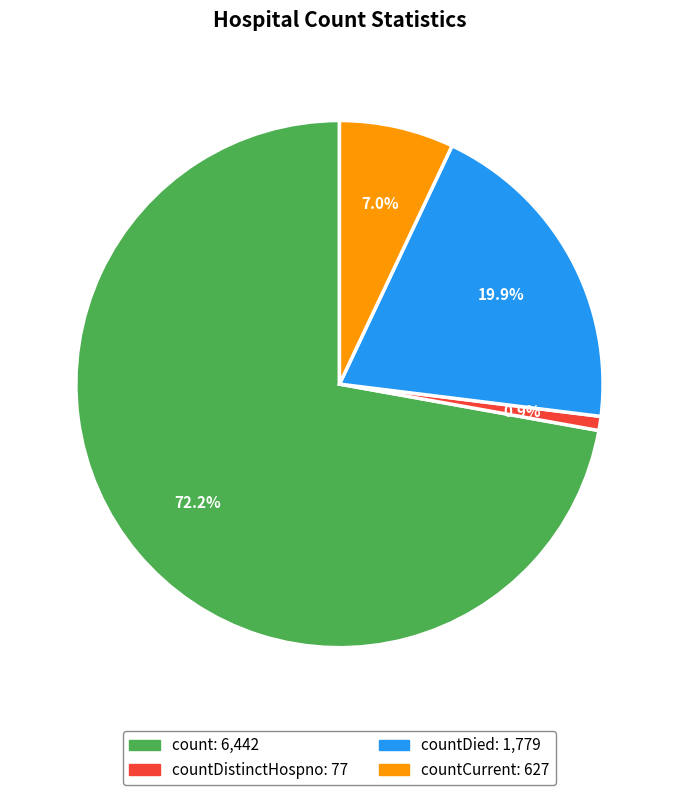

Is there a majority slice in this chart?

Yes